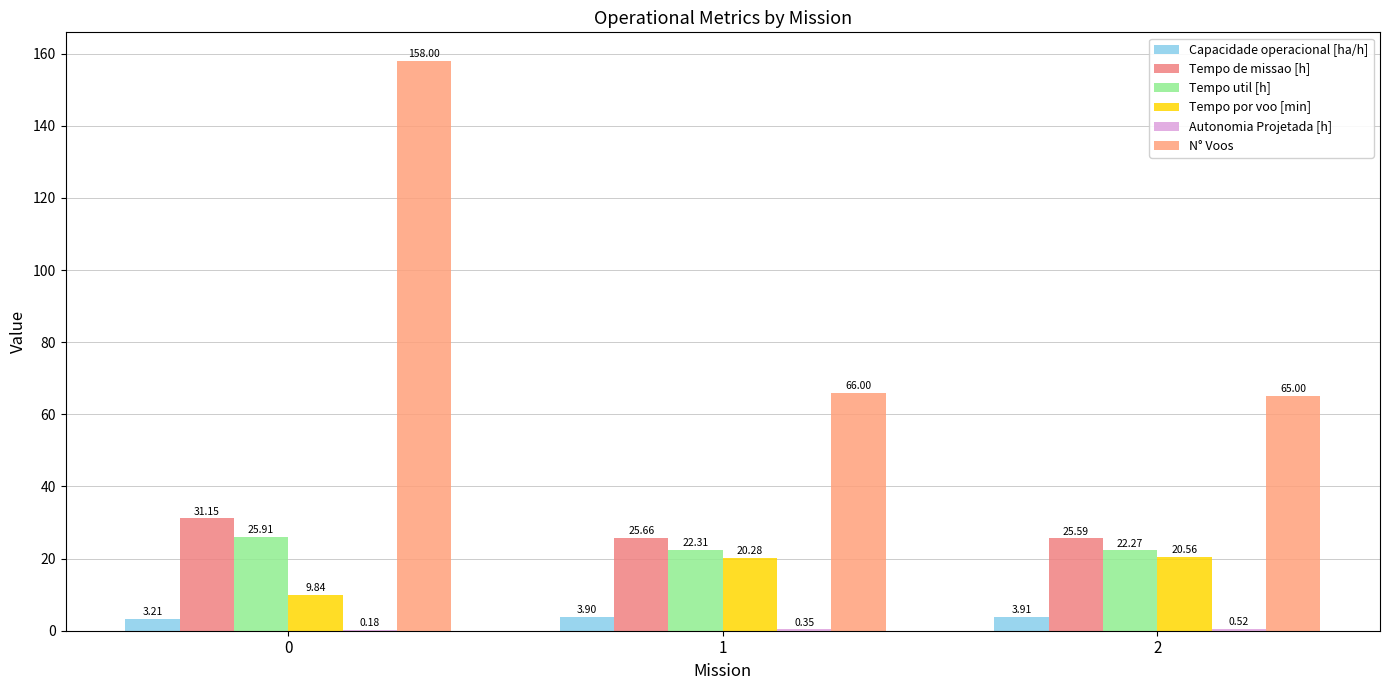

What is the average value of the Autonomia Projetada [h] series?

0.4